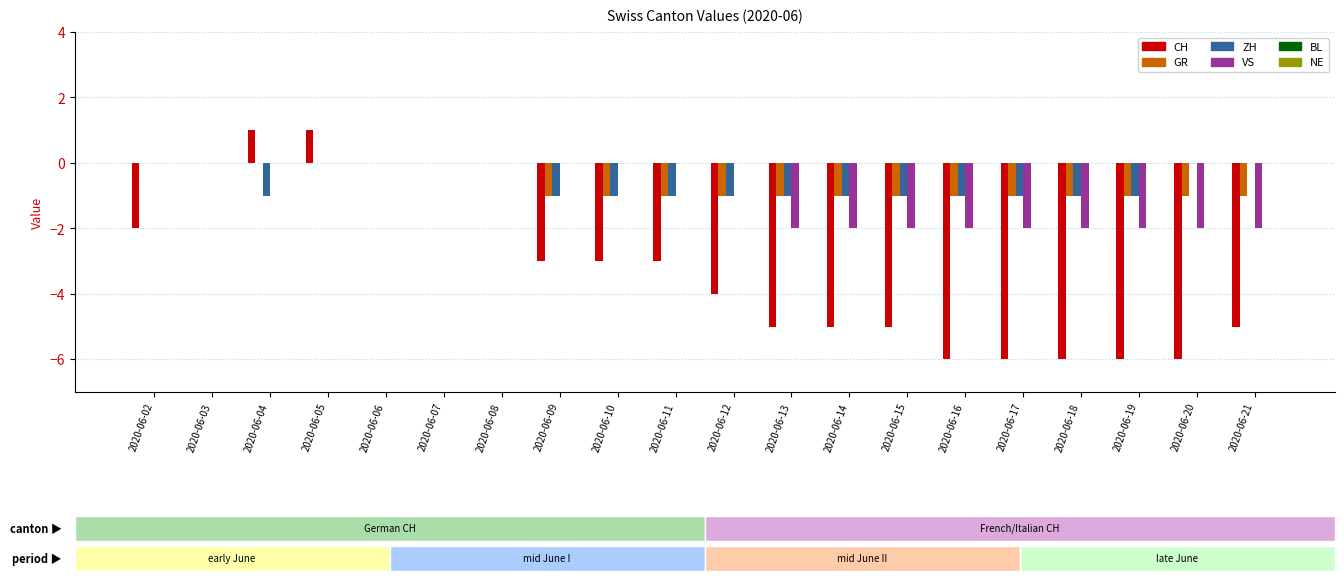

How many data points in ZH are above -1?

8